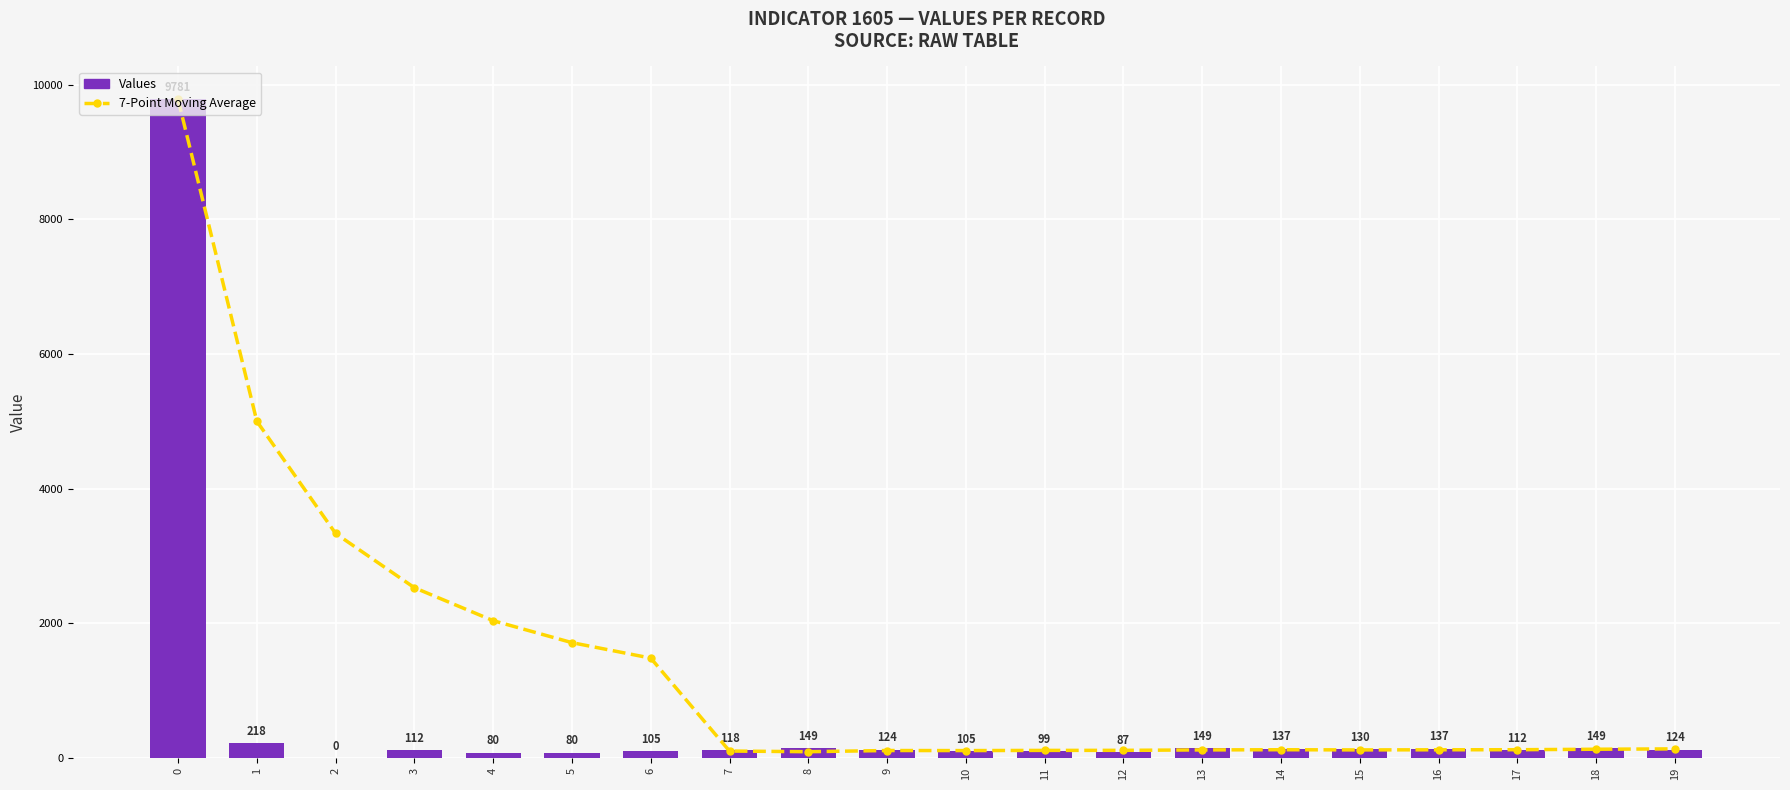

What is the average value of the 7-Point Moving Average series?

1368.7